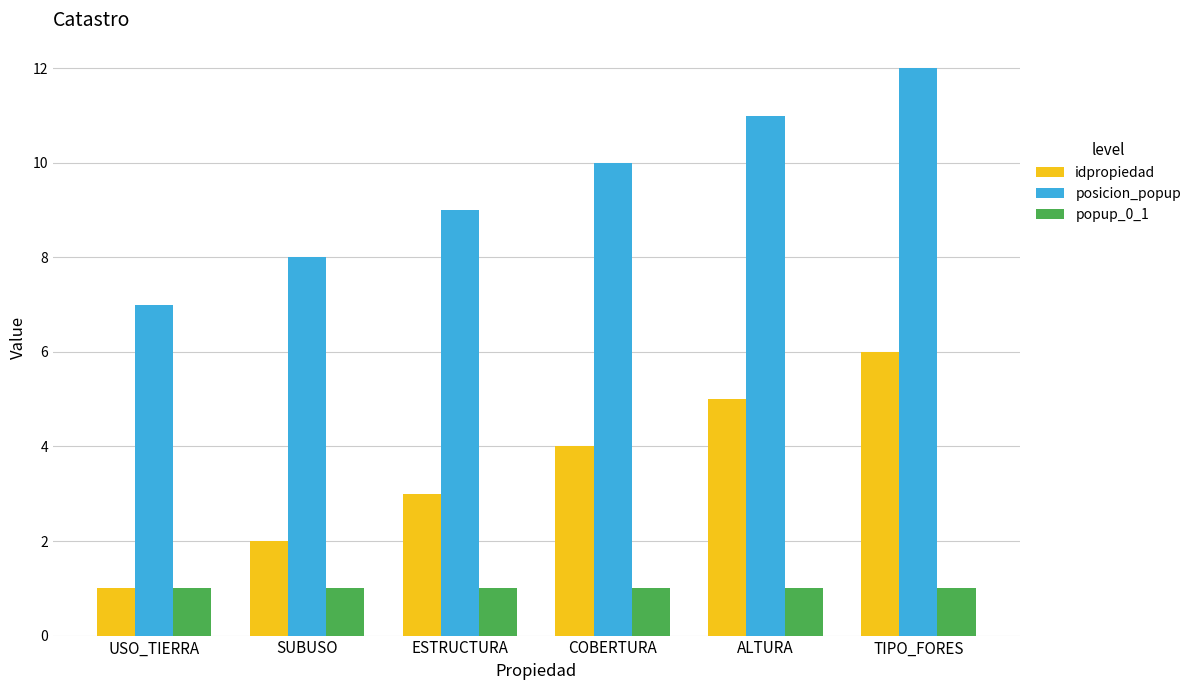

At which label does idpropiedad reach its peak?

TIPO_FORES